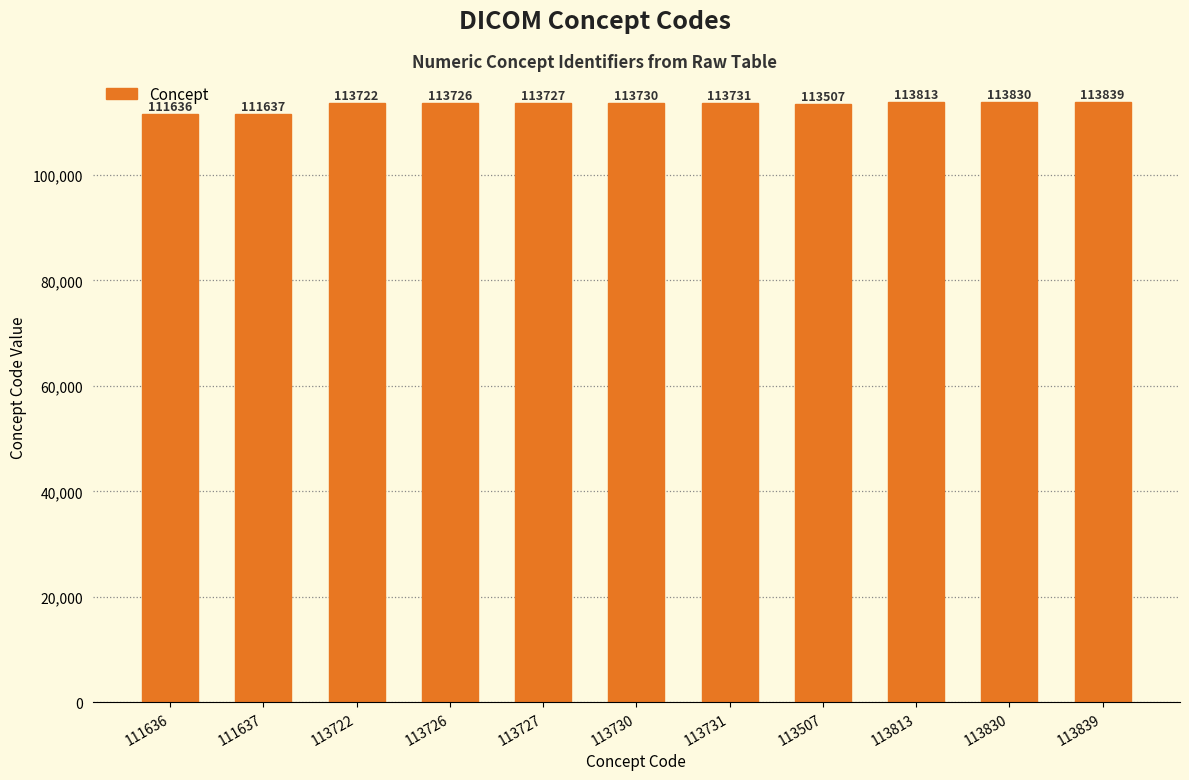

At which category does the chart reach its minimum across all series?

111636